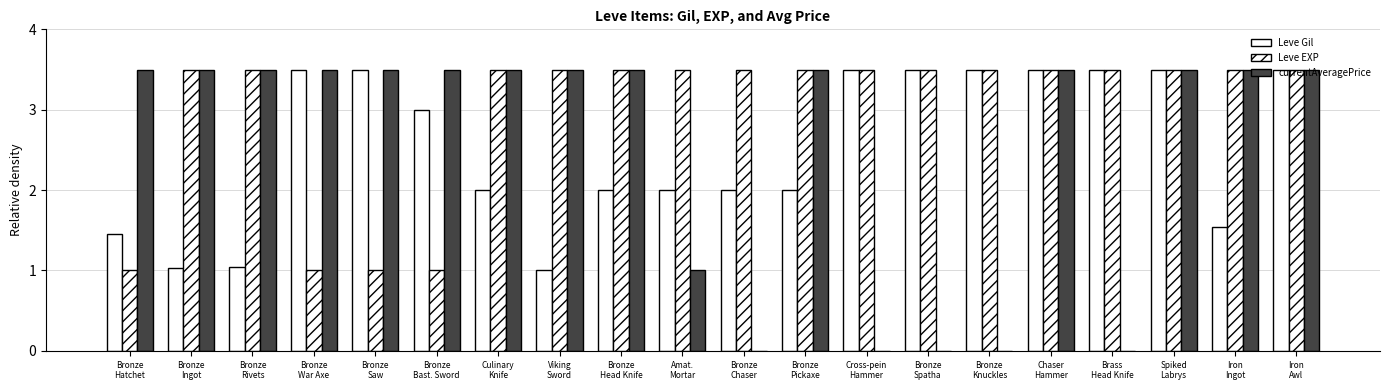

Does the chart contain stacked bars?

No